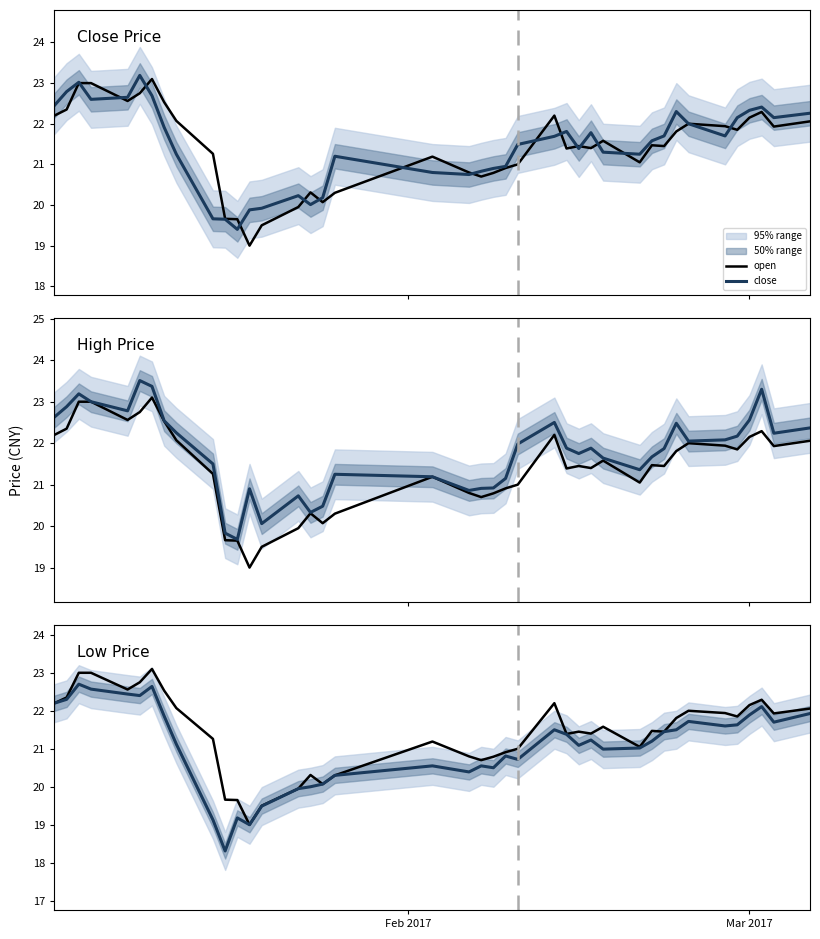

Does the chart display data point markers on the line(s)?

No